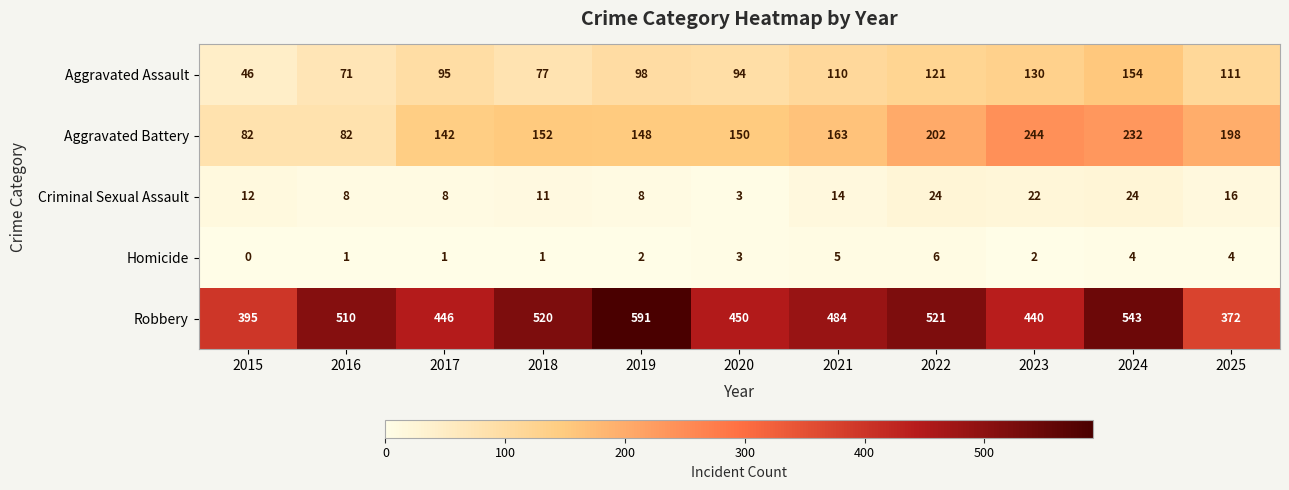

Is it true that Robbery equals 717 at 2016?

False